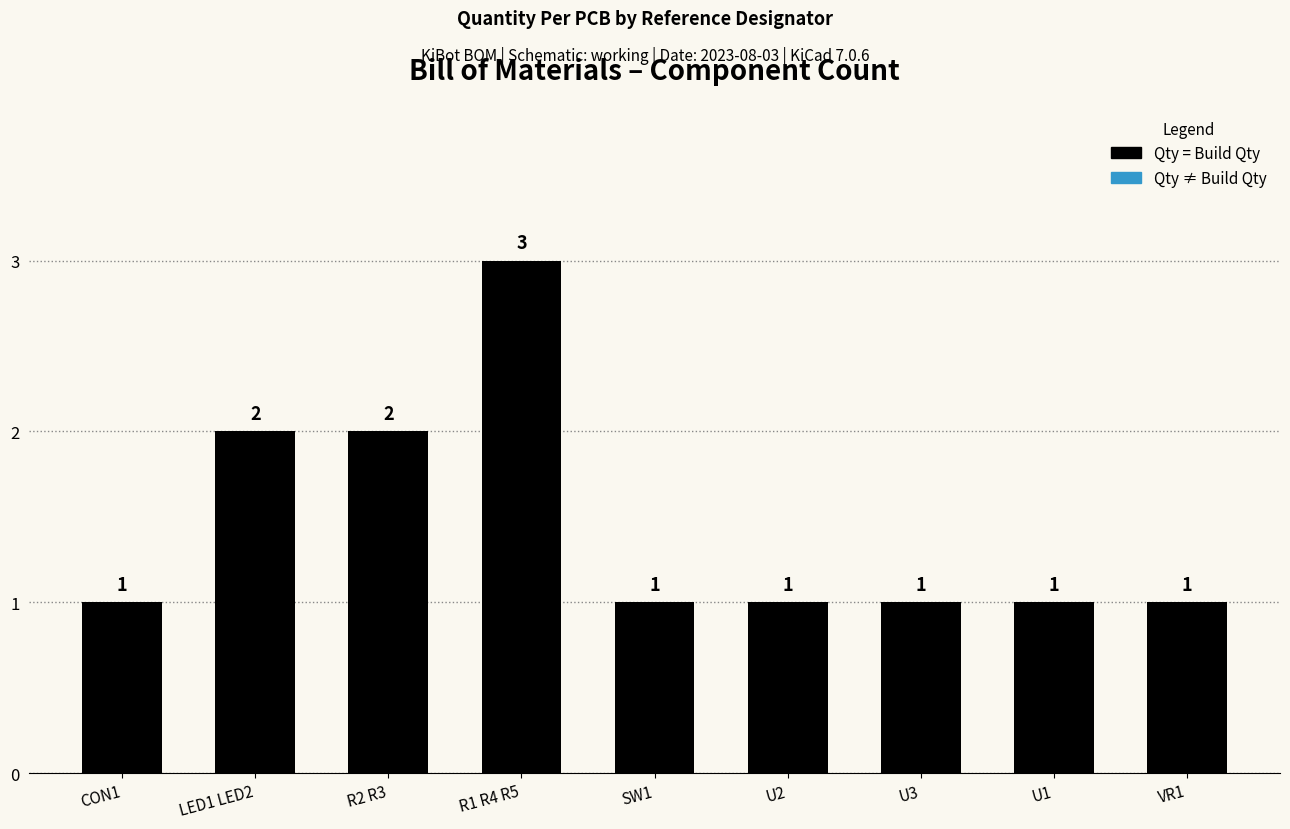

What is the sum of the values at U3 and LED1 LED2?

3